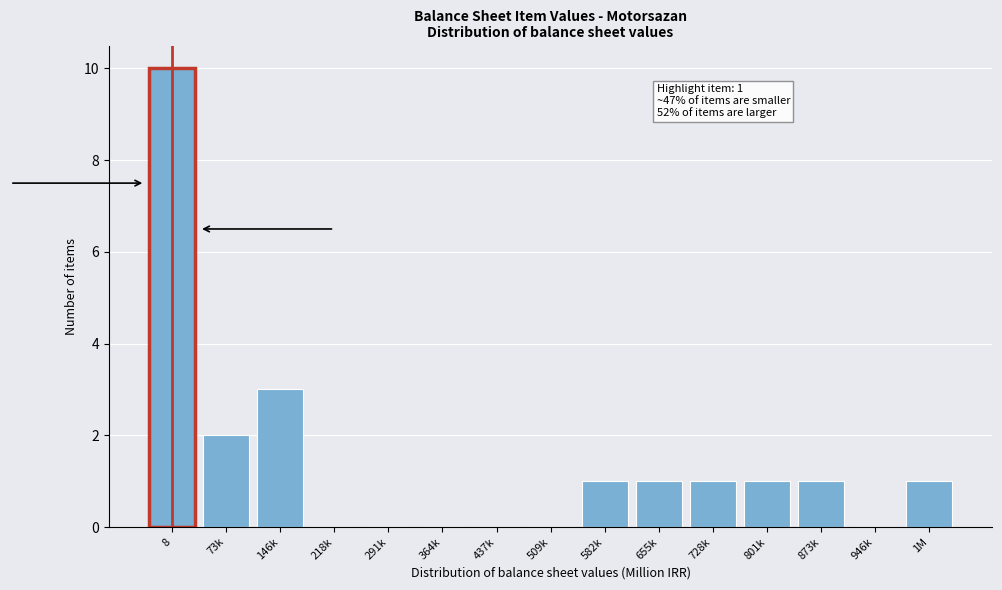

Reading left to right, transcribe all the data shown in this chart.

8=10	73k=2	146k=3	218k=0	291k=0	364k=0	437k=0	509k=0	582k=1	655k=1	728k=1	801k=1	873k=1	946k=0	1M=1